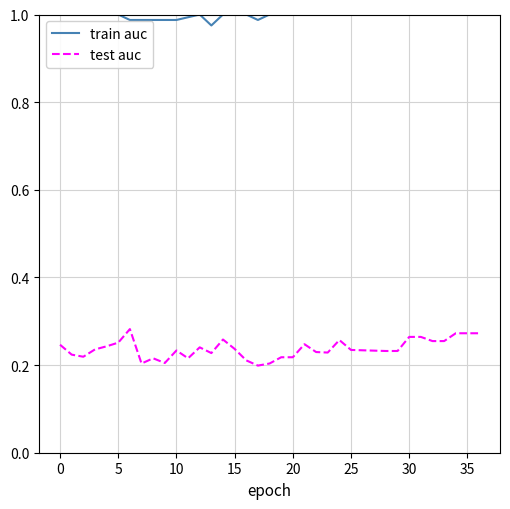

Which series has the widest spread of values?

test auc